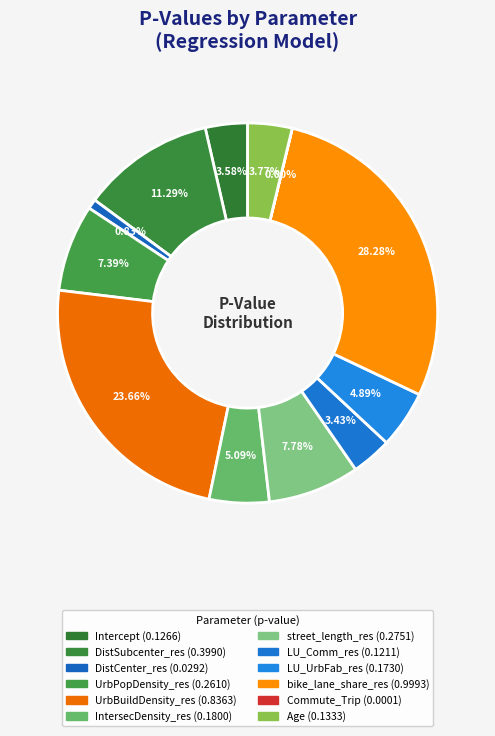

Is there any slice that represents more than half of the pie?

No